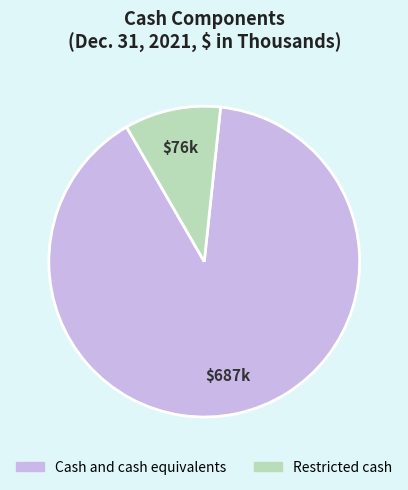

Do Restricted cash and Cash and cash equivalents together represent more than half of the pie?

Yes